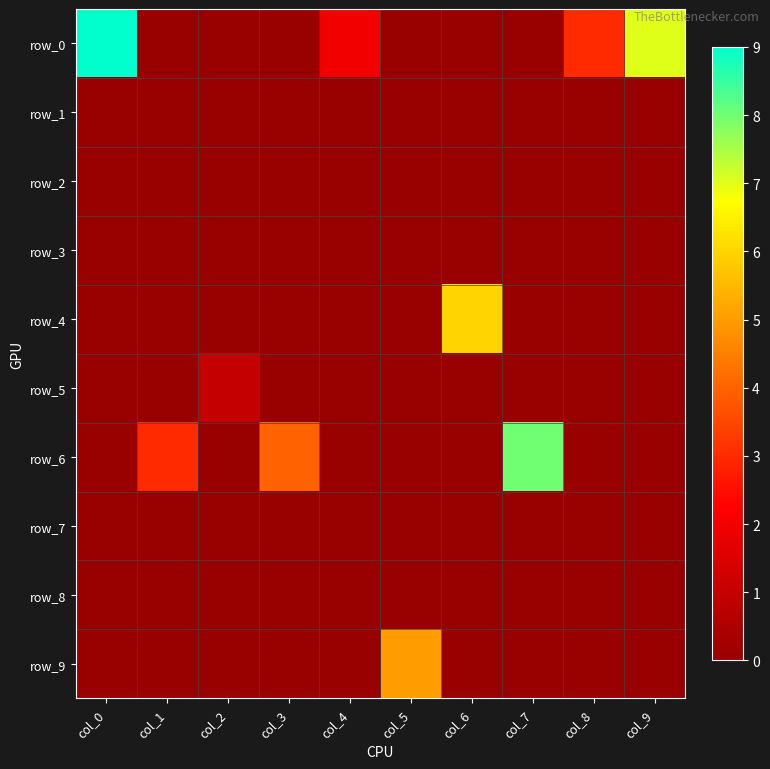

Which series has the widest spread of values?

row_0